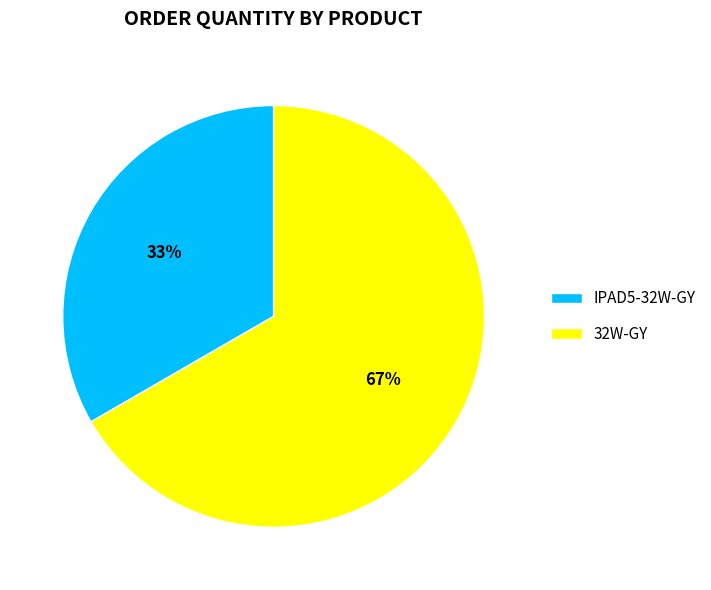

Is the sum of IPAD5-32W-GY and 32W-GY greater than half?

Yes